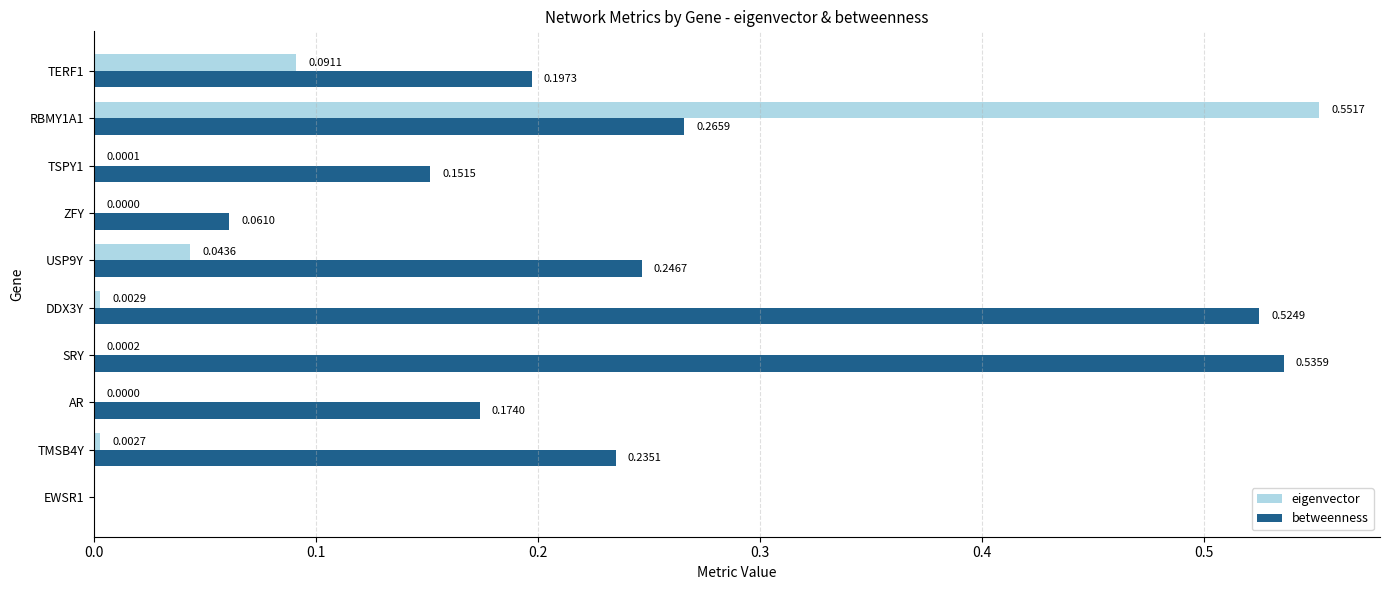

Is the value of betweenness at DDX3Y greater than the value of eigenvector at SRY?

Yes